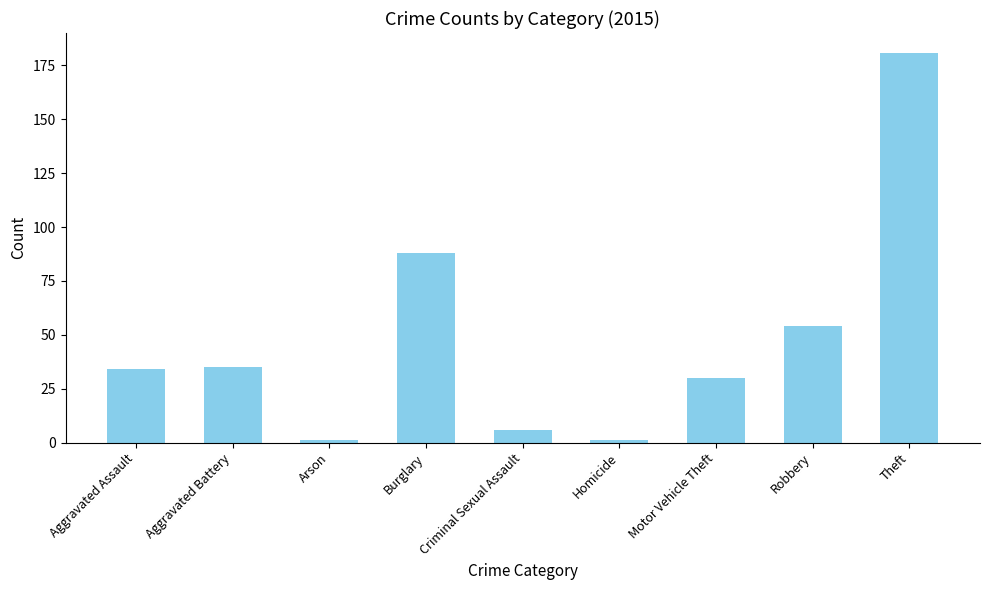

Which has a higher value, Aggravated Battery or Burglary?

Burglary